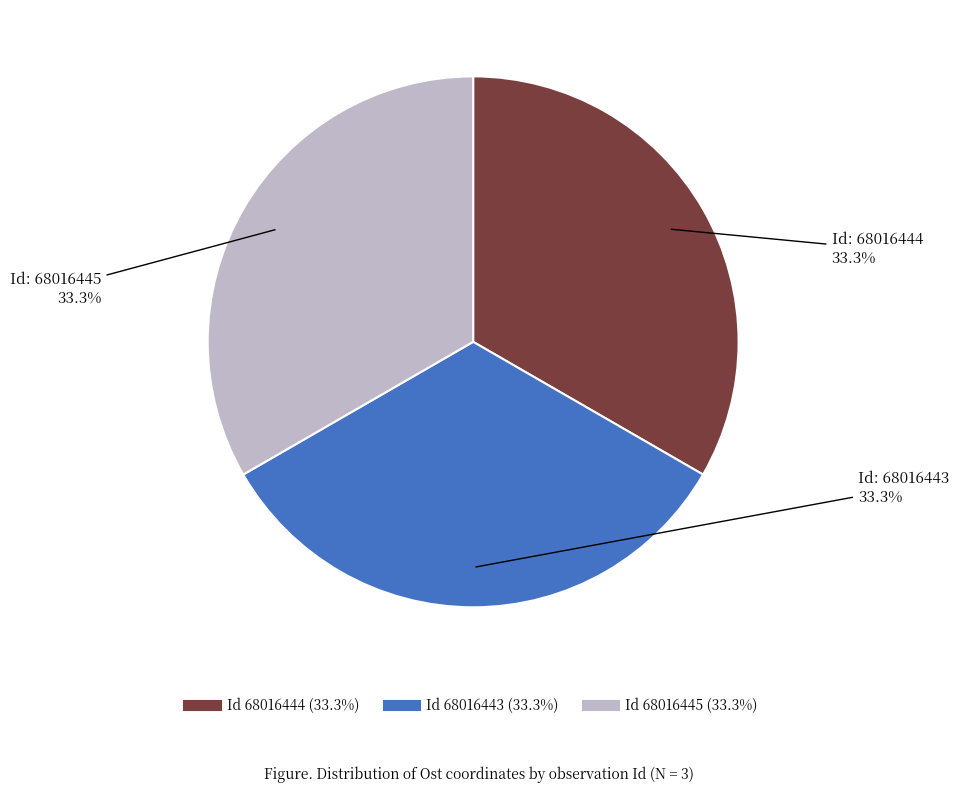

Does any single category account for the majority?

No